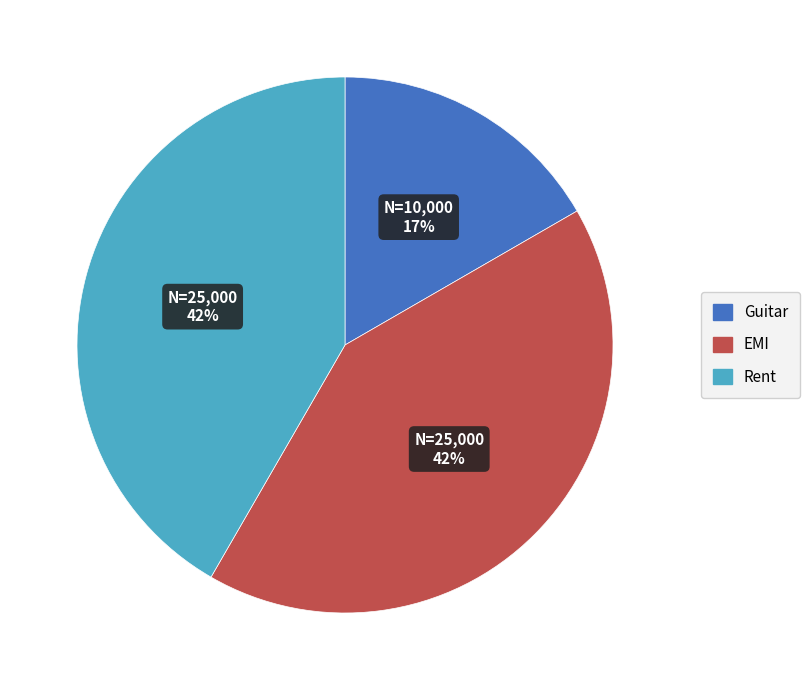

The Guitar slice represents 17% of the pie. True or false?

True